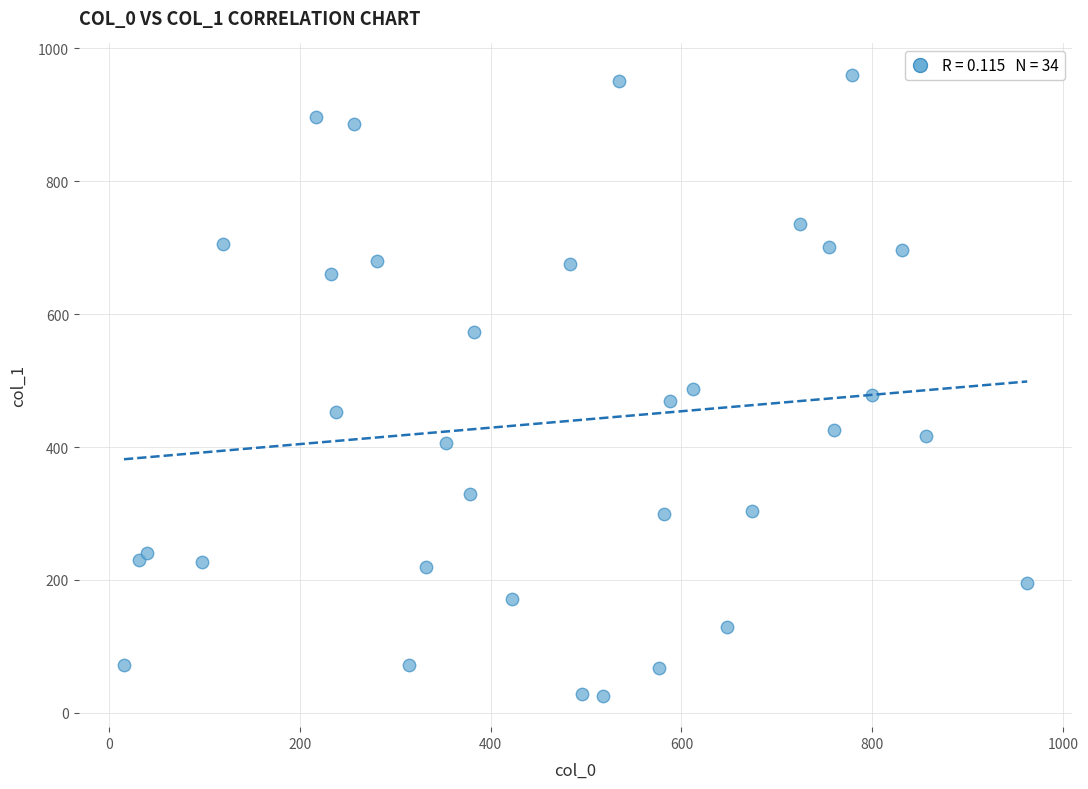

What is the range of X values (max minus min)?

946.4